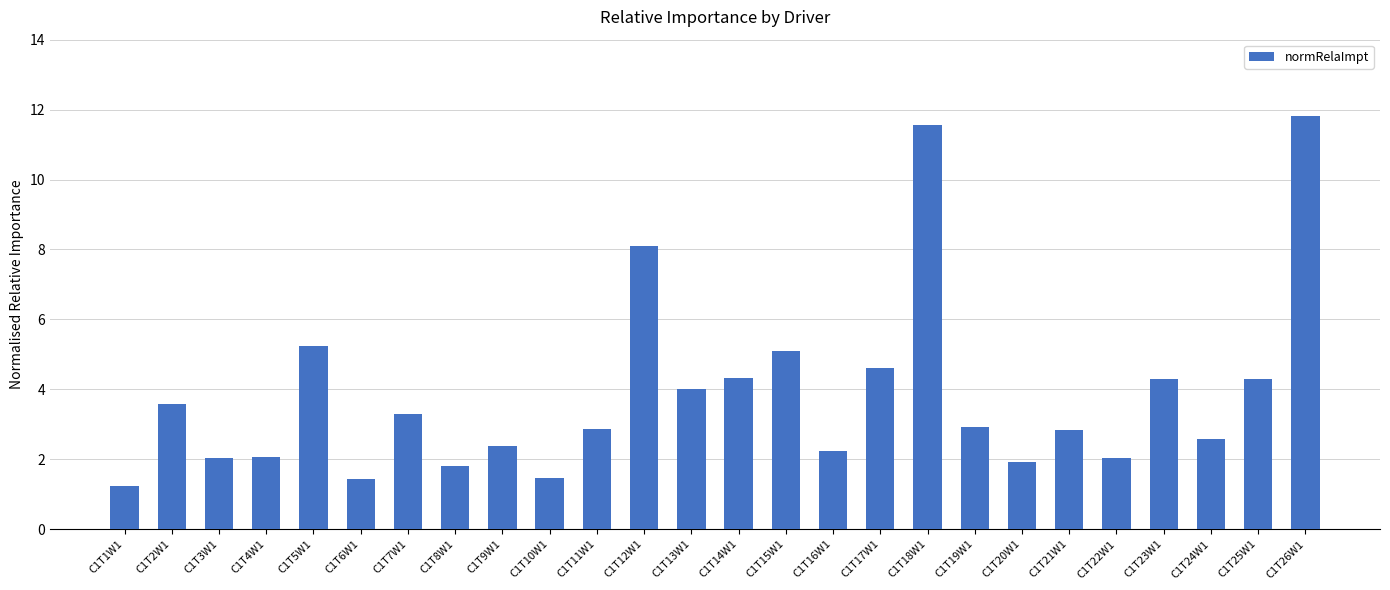

True or false: the data shows 8.1 at C1T12W1.

True